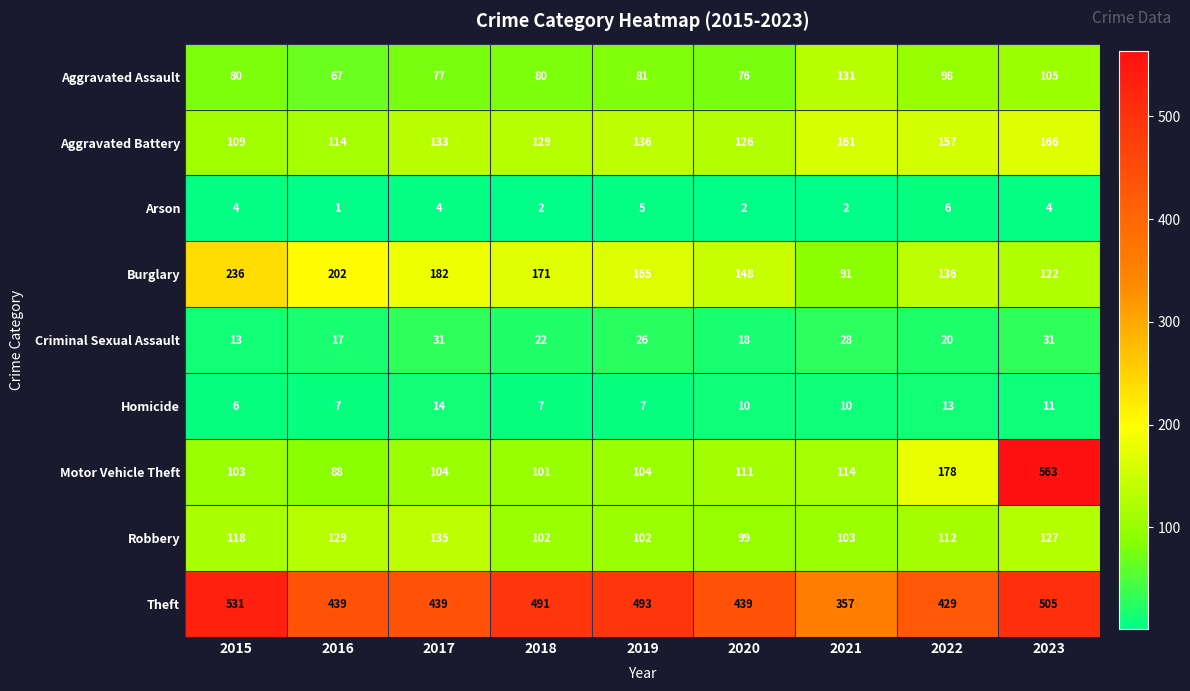

Which series has the largest range (max minus min)?

Motor Vehicle Theft